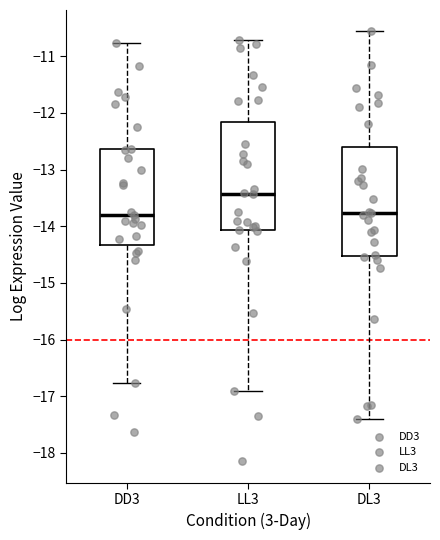

Reading left to right, read every box against the y-axis: the position of its median line, the range the box covers, and the ends of its whiskers. The values are not printed on the chart, so give them approximately, as read against the axis.

DD3: median -13.8, box -14.3 to -12.6, whiskers -16.8 to -10.8
LL3: median -13.4, box -14.1 to -12.2, whiskers -16.9 to -10.7
DL3: median -13.8, box -14.5 to -12.6, whiskers -17.4 to -10.6